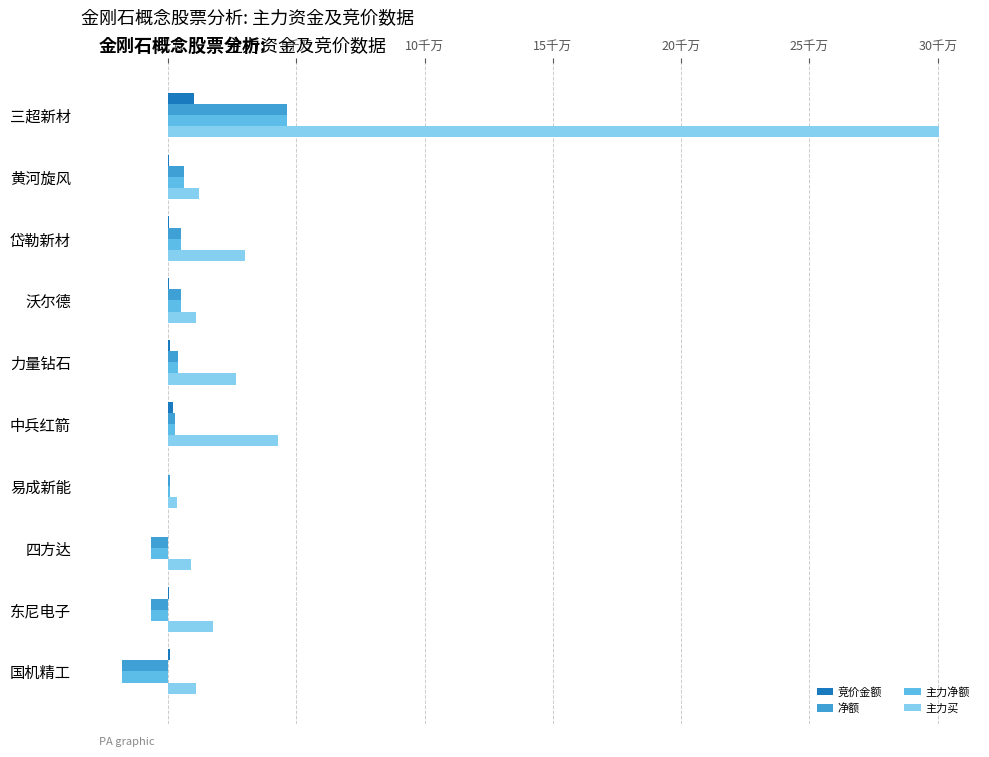

What are all the series names shown in the legend?

竞价金额, 净额, 主力净额, 主力买